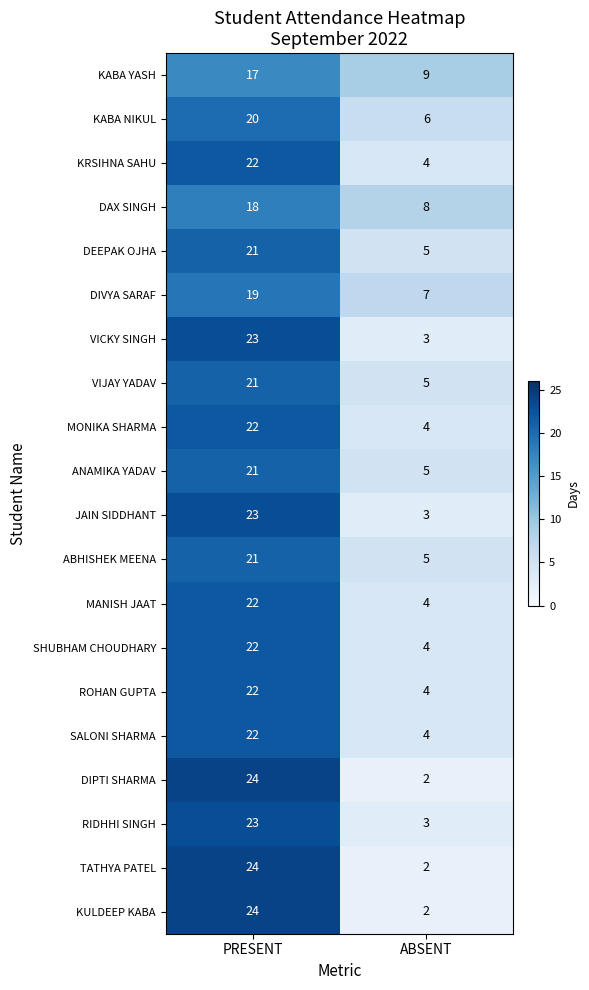

What is the difference between the highest and lowest values at ABSENT?

7